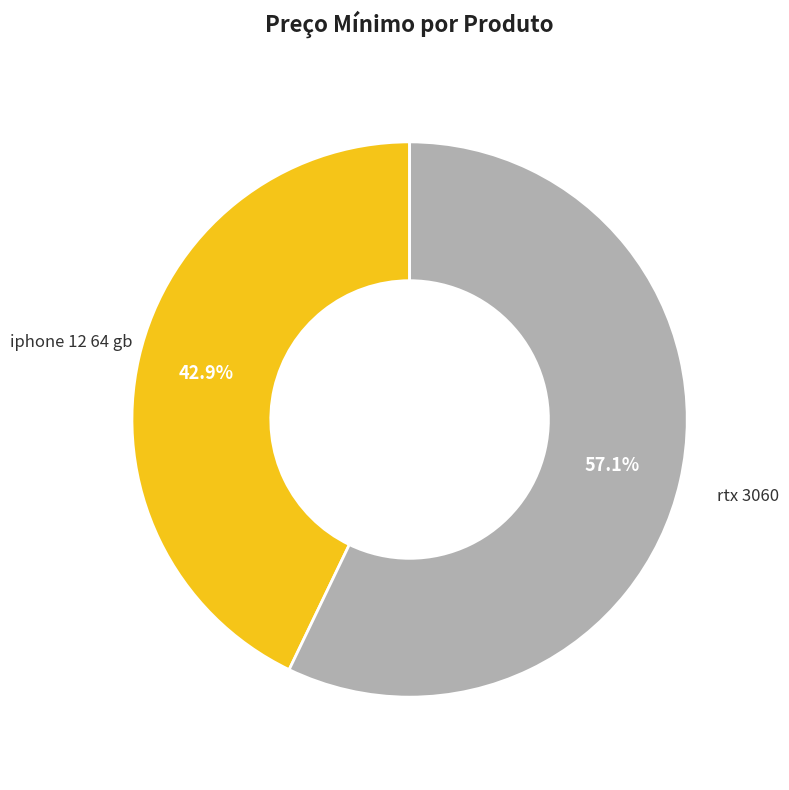

How many segments does this pie chart have?

2